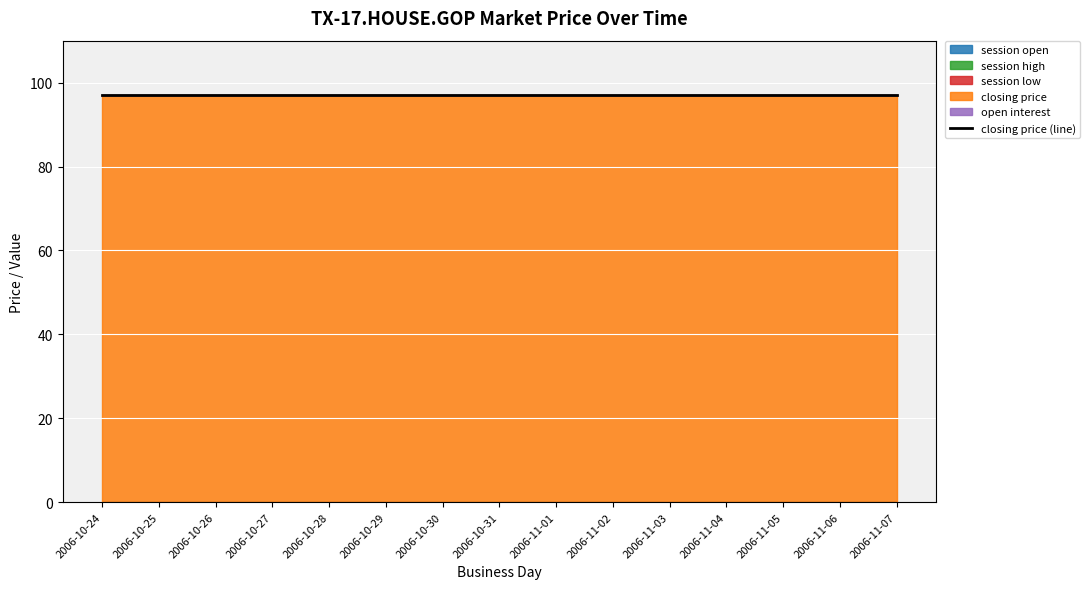

Reading right to left, extract all data points from this chart.

session open: 2006-11-07=0	2006-11-06=0	2006-11-05=0	2006-11-04=0	2006-11-03=0	2006-11-02=0	2006-11-01=0	2006-10-31=0	2006-10-30=0	2006-10-29=0	2006-10-28=0	2006-10-27=0	2006-10-26=0	2006-10-25=0	2006-10-24=0
session high: 2006-11-07=0	2006-11-06=0	2006-11-05=0	2006-11-04=0	2006-11-03=0	2006-11-02=0	2006-11-01=0	2006-10-31=0	2006-10-30=0	2006-10-29=0	2006-10-28=0	2006-10-27=0	2006-10-26=0	2006-10-25=0	2006-10-24=0
session low: 2006-11-07=0	2006-11-06=0	2006-11-05=0	2006-11-04=0	2006-11-03=0	2006-11-02=0	2006-11-01=0	2006-10-31=0	2006-10-30=0	2006-10-29=0	2006-10-28=0	2006-10-27=0	2006-10-26=0	2006-10-25=0	2006-10-24=0
closing price: 2006-11-07=97	2006-11-06=97	2006-11-05=97	2006-11-04=97	2006-11-03=97	2006-11-02=97	2006-11-01=97	2006-10-31=97	2006-10-30=97	2006-10-29=97	2006-10-28=97	2006-10-27=97	2006-10-26=97	2006-10-25=97	2006-10-24=97
open interest: 2006-11-07=0	2006-11-06=0	2006-11-05=0	2006-11-04=0	2006-11-03=0	2006-11-02=0	2006-11-01=0	2006-10-31=0	2006-10-30=0	2006-10-29=0	2006-10-28=0	2006-10-27=0	2006-10-26=0	2006-10-25=0	2006-10-24=0